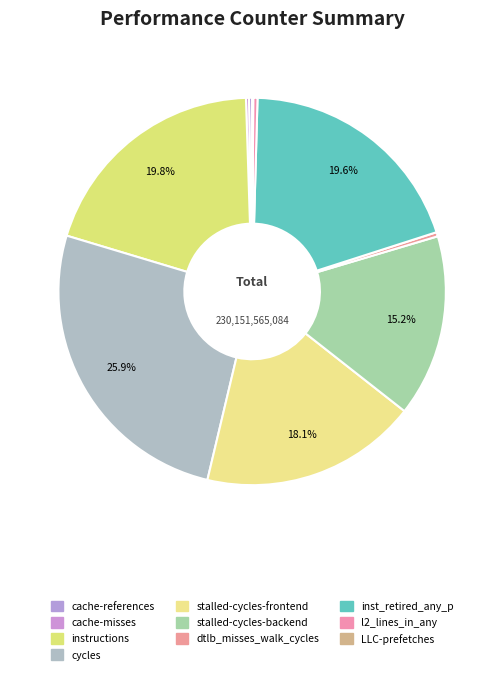

What is the smallest slice in the pie chart?

LLC-prefetches